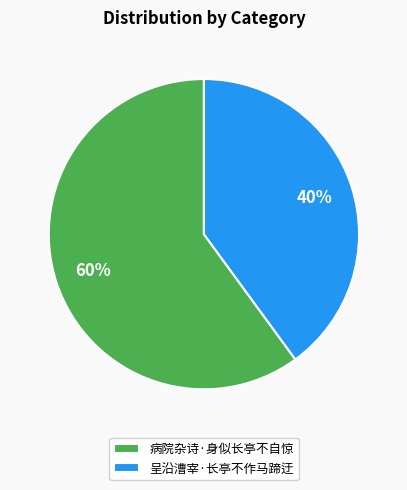

Do 呈沿漕宰·长亭不作马蹄迂 and 病院杂诗·身似长亭不自惊 together represent more than half of the pie?

Yes